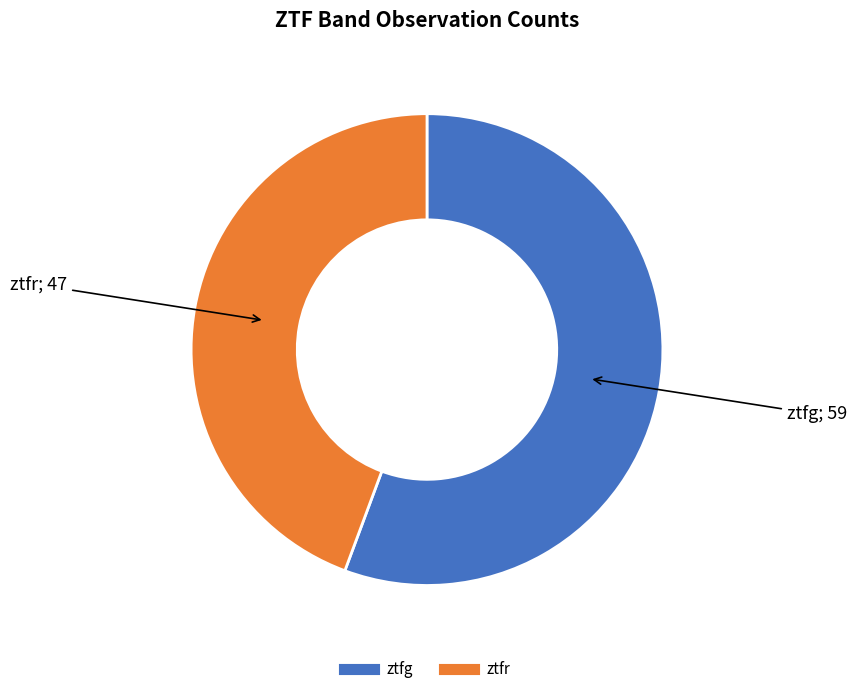

Does ztfg represent more than half of the total?

Yes